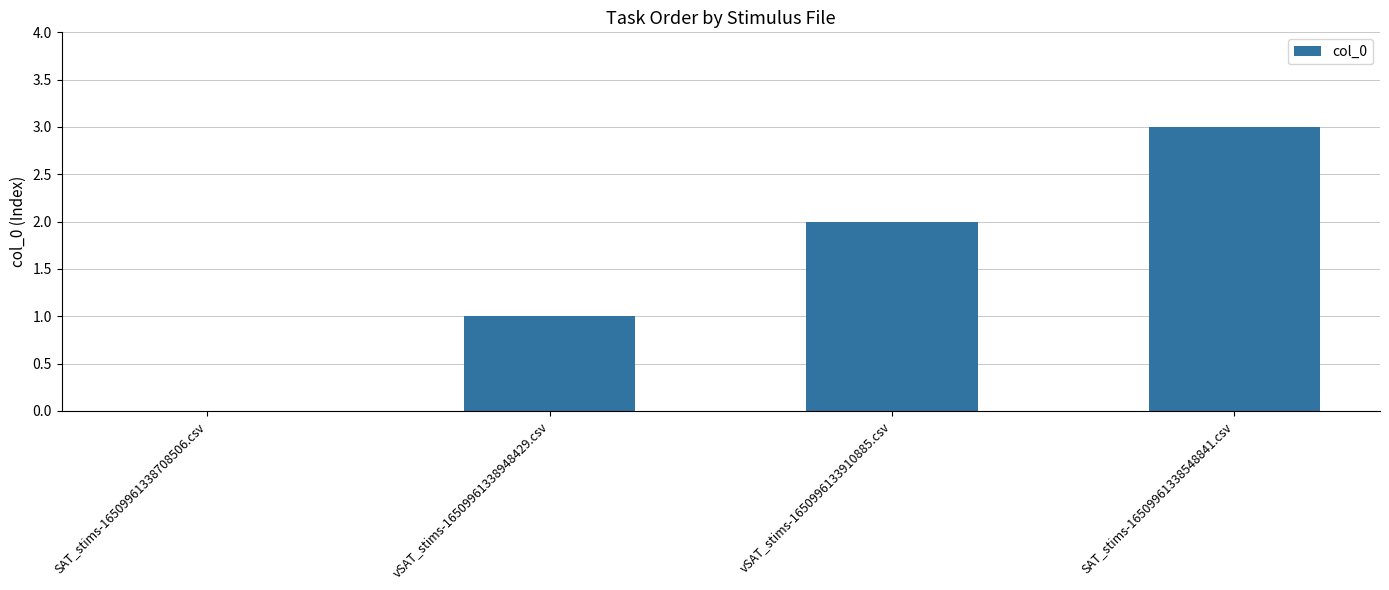

Reading left to right, what are all the values shown in this chart?

0	1	2	3